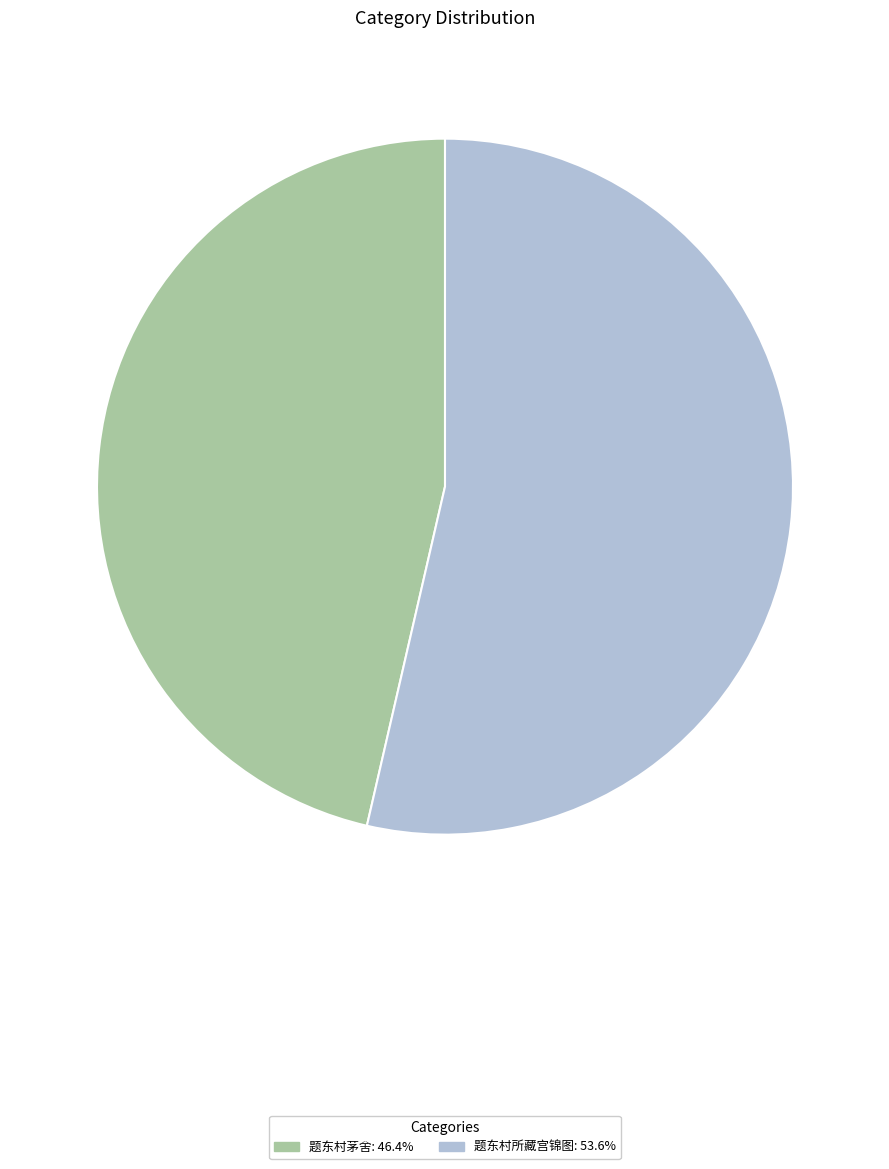

What is the ratio of the value at 题东村所藏宫锦图: 53.6% to the value at 题东村茅舍: 46.4%?

1.2